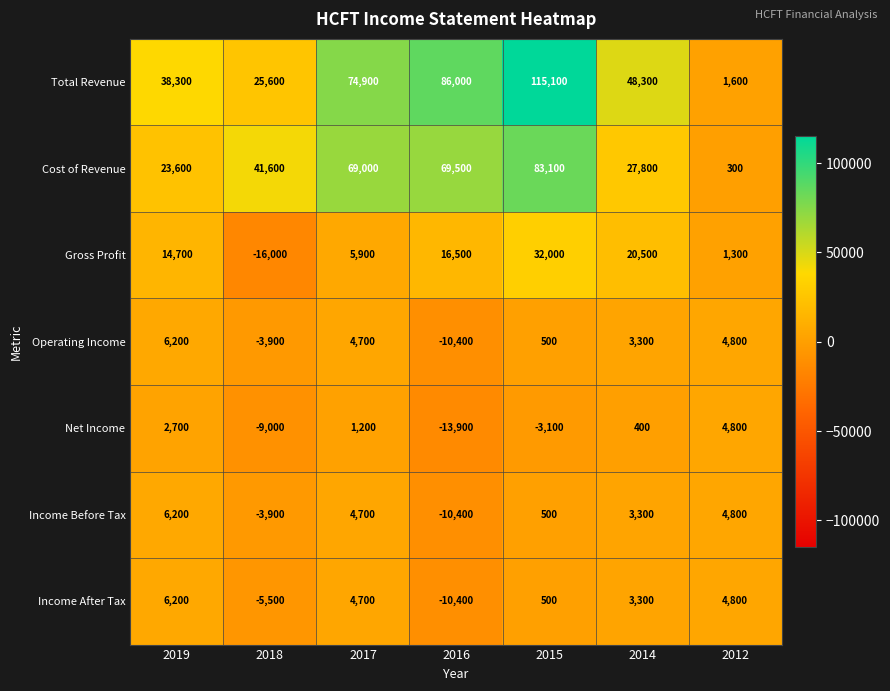

Where is Total Revenue nearest to the value 58350?

2014